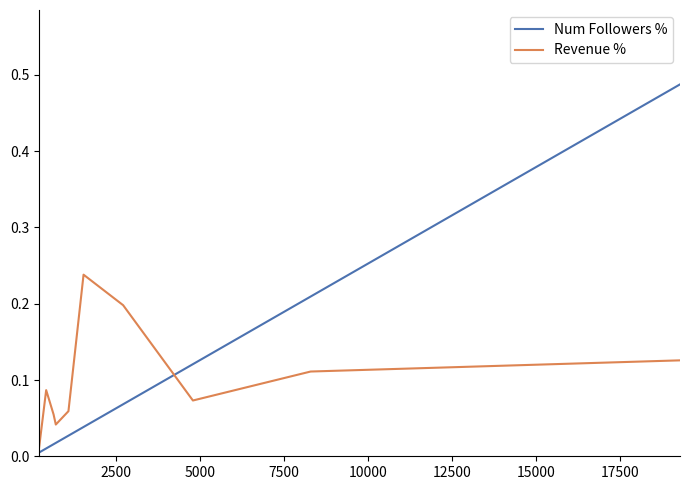

At how many categories does at least one series exceed 0?

10